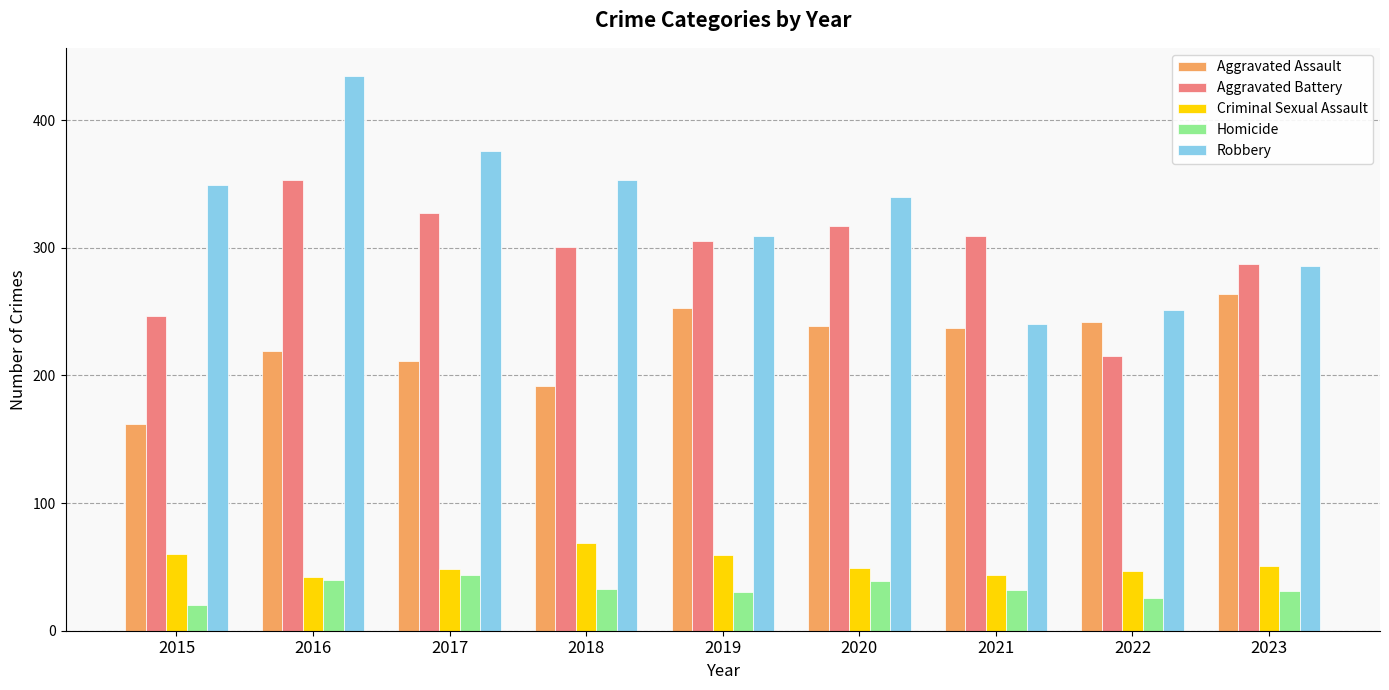

Count the number of categories in the chart.

9